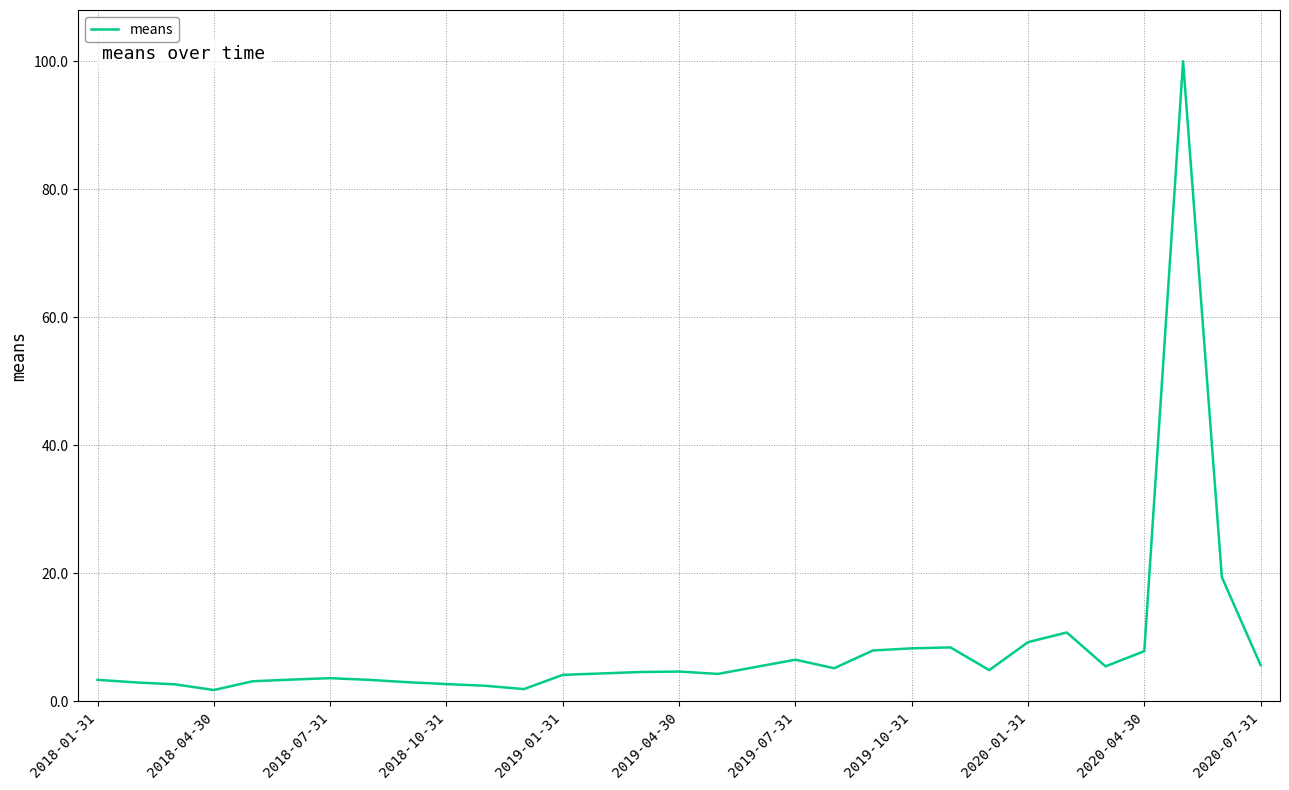

What is the maximum value shown in the chart?

100.0